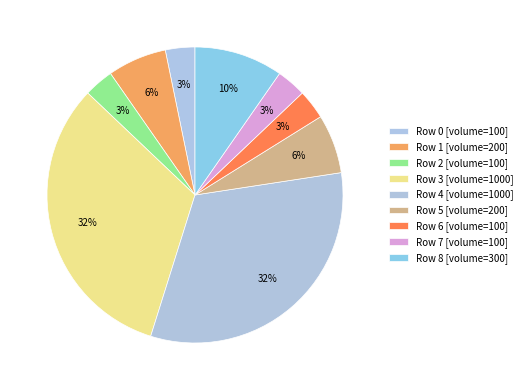

How many segments does this pie chart have?

9